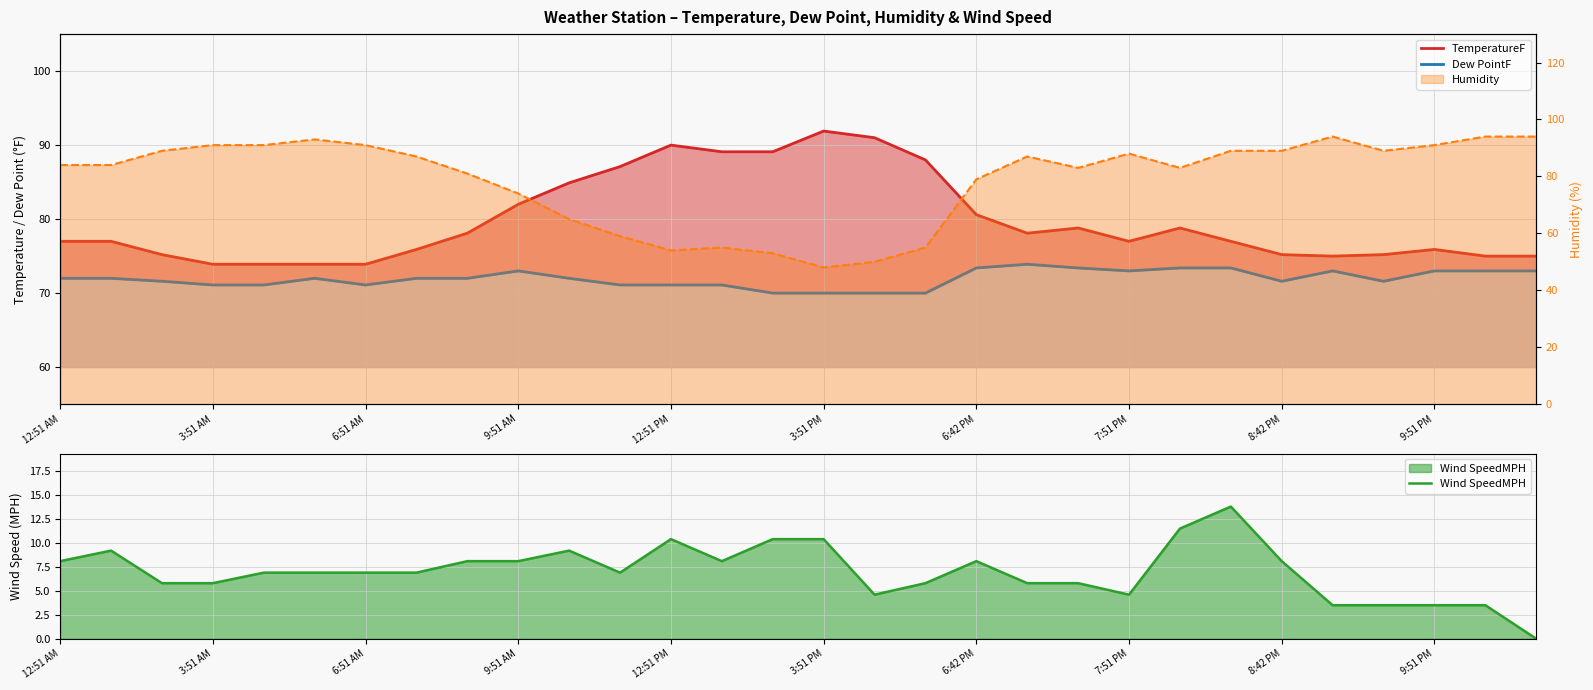

What are all the series names shown in the legend?

TemperatureF, Dew PointF, Wind SpeedMPH, Humidity (line)